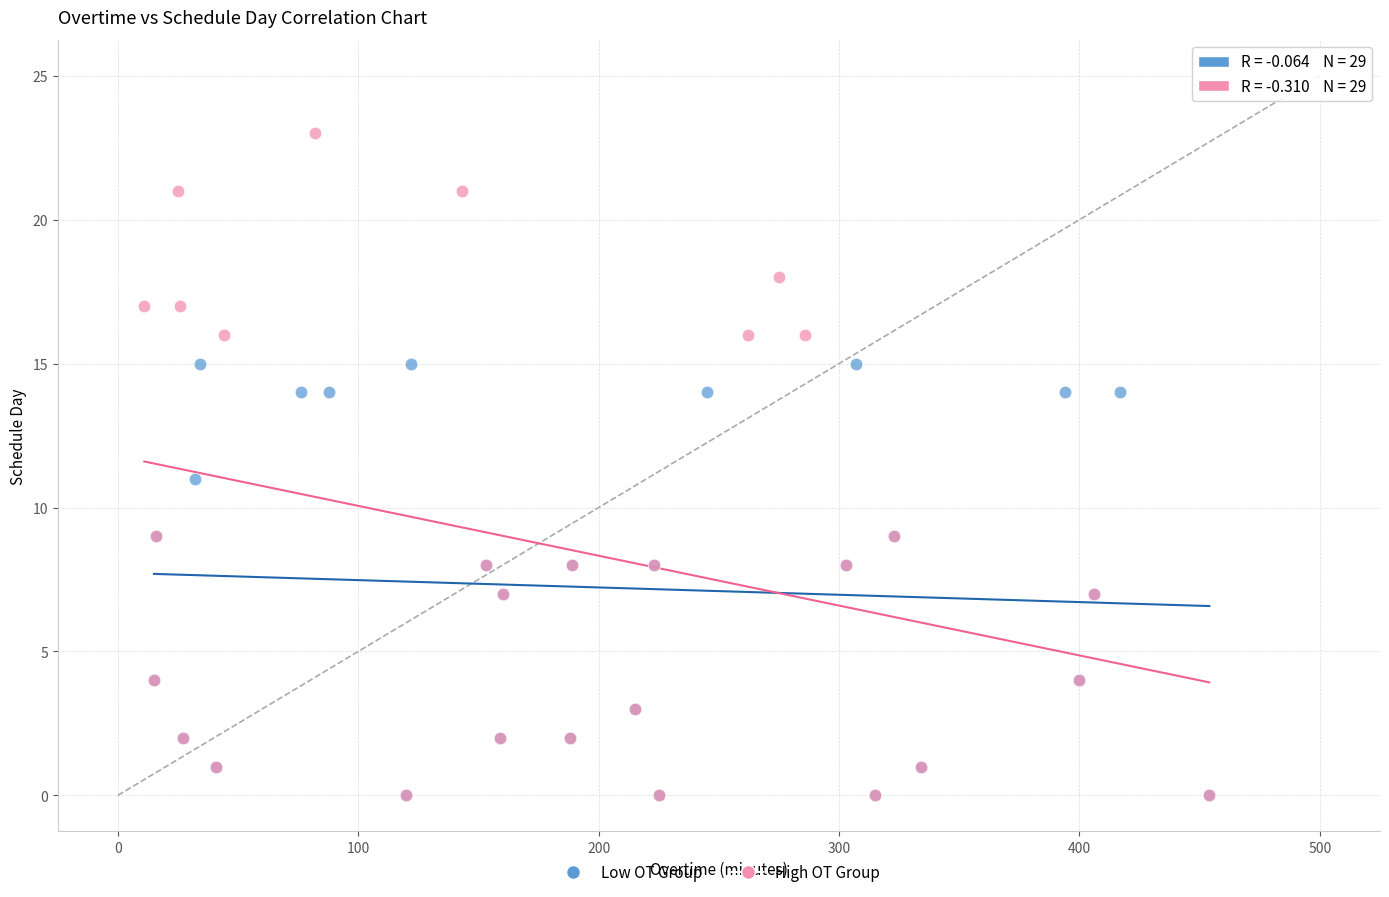

Which series contains the highest Y value?

High OT Group